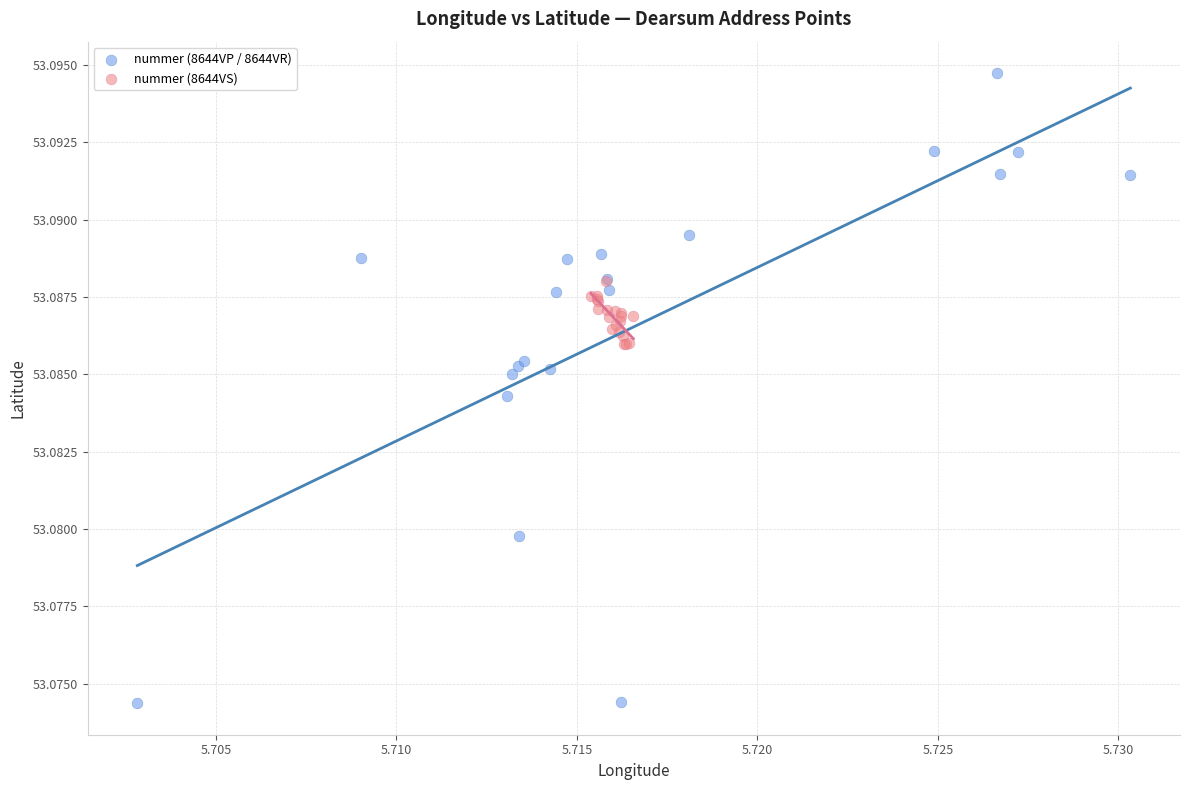

Which series contains the highest Y value?

nummer (8644VP / 8644VR)